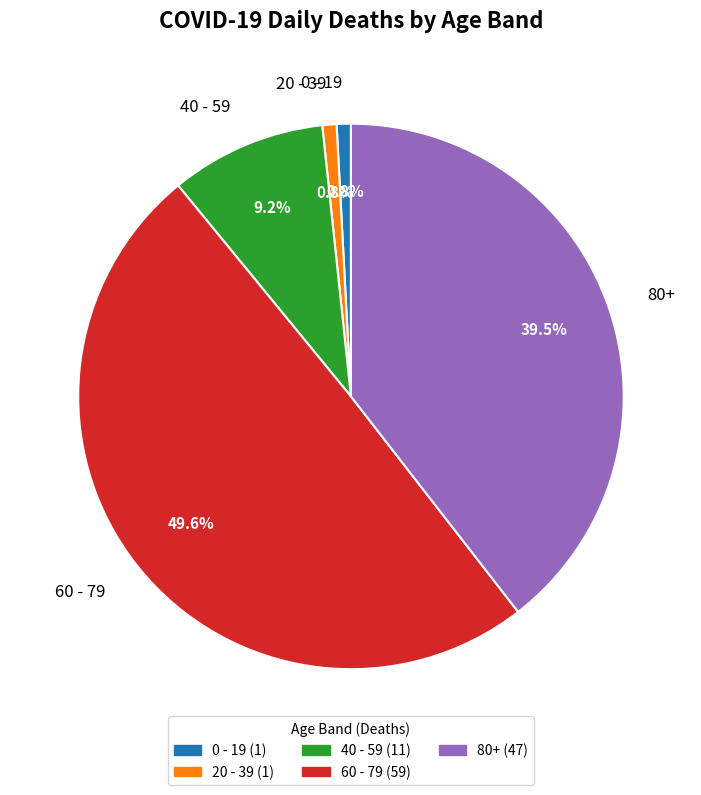

Do 40 - 59 and 80+ together represent more than half of the pie?

No